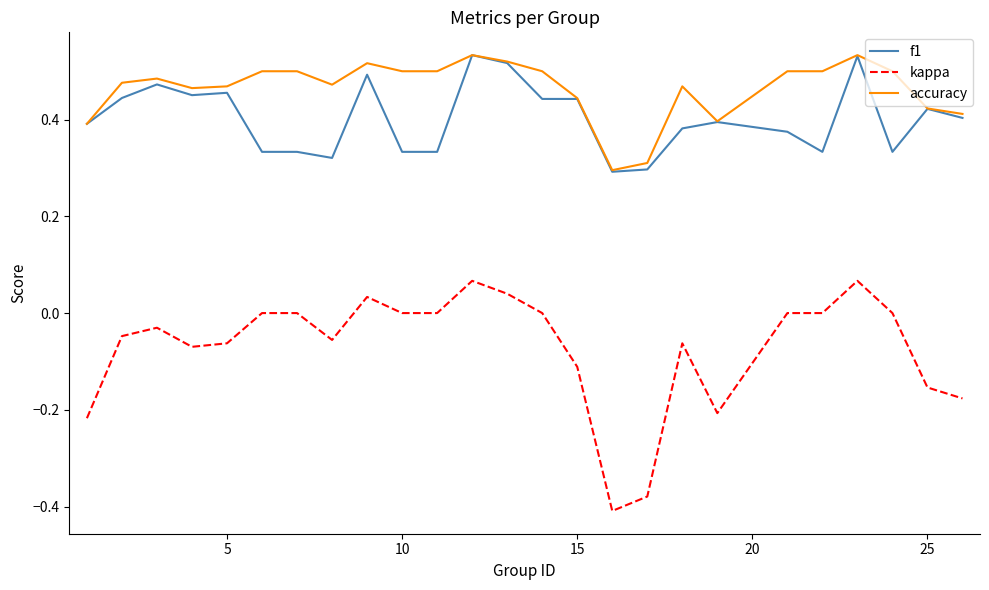

Which series has the widest spread of values?

kappa